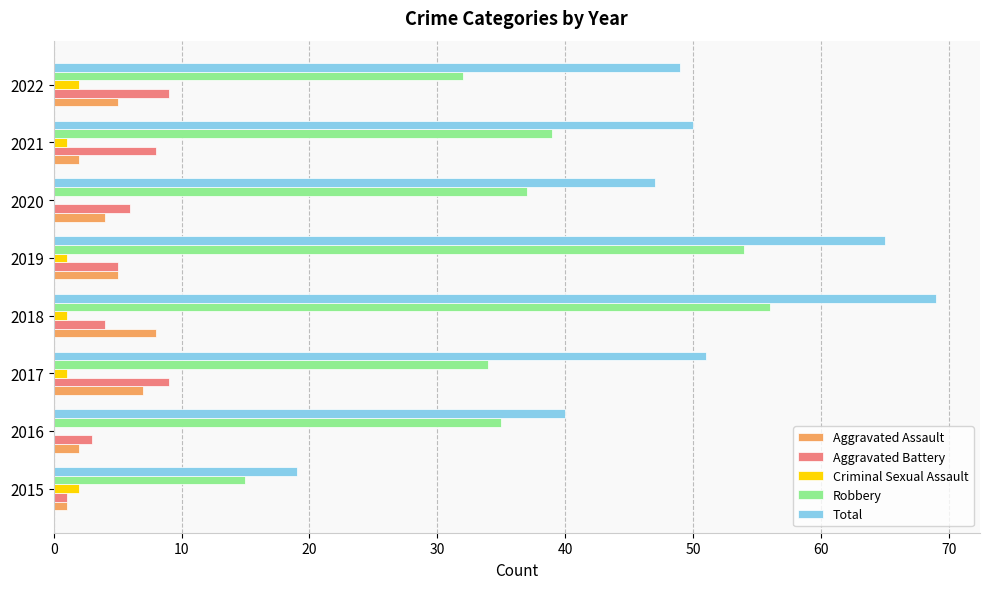

What is the sum of the Robbery values at 2016 and 2020?

72